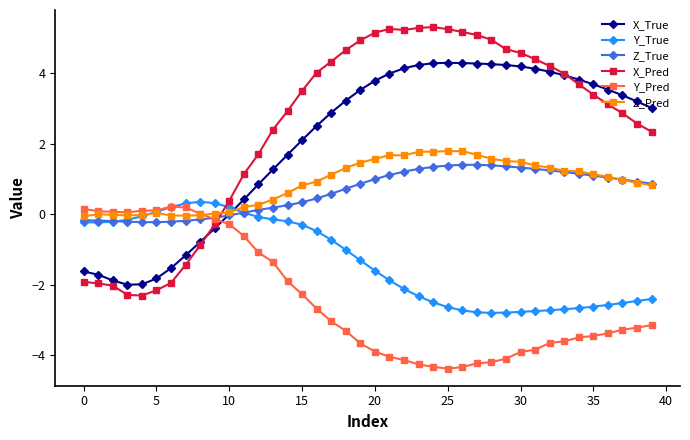

How many series are shown in this chart?

6